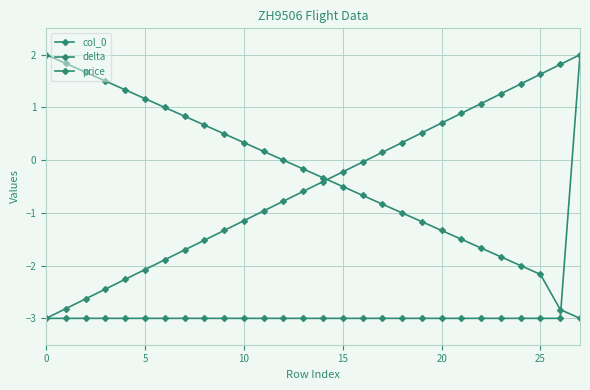

True or false: delta and price intersect in this chart.

True